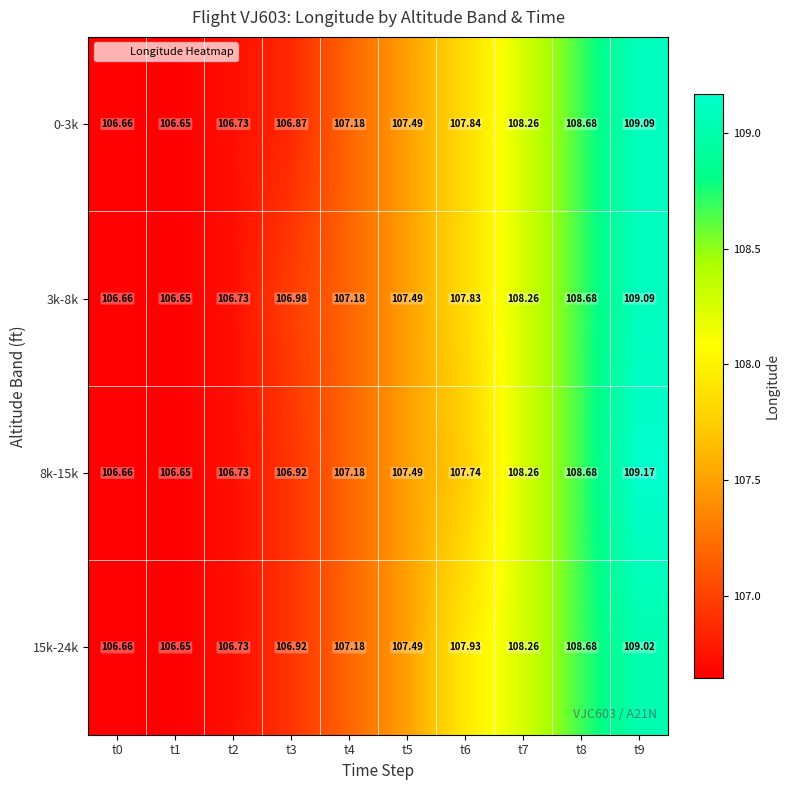

At how many categories does at least one series exceed 106?

10